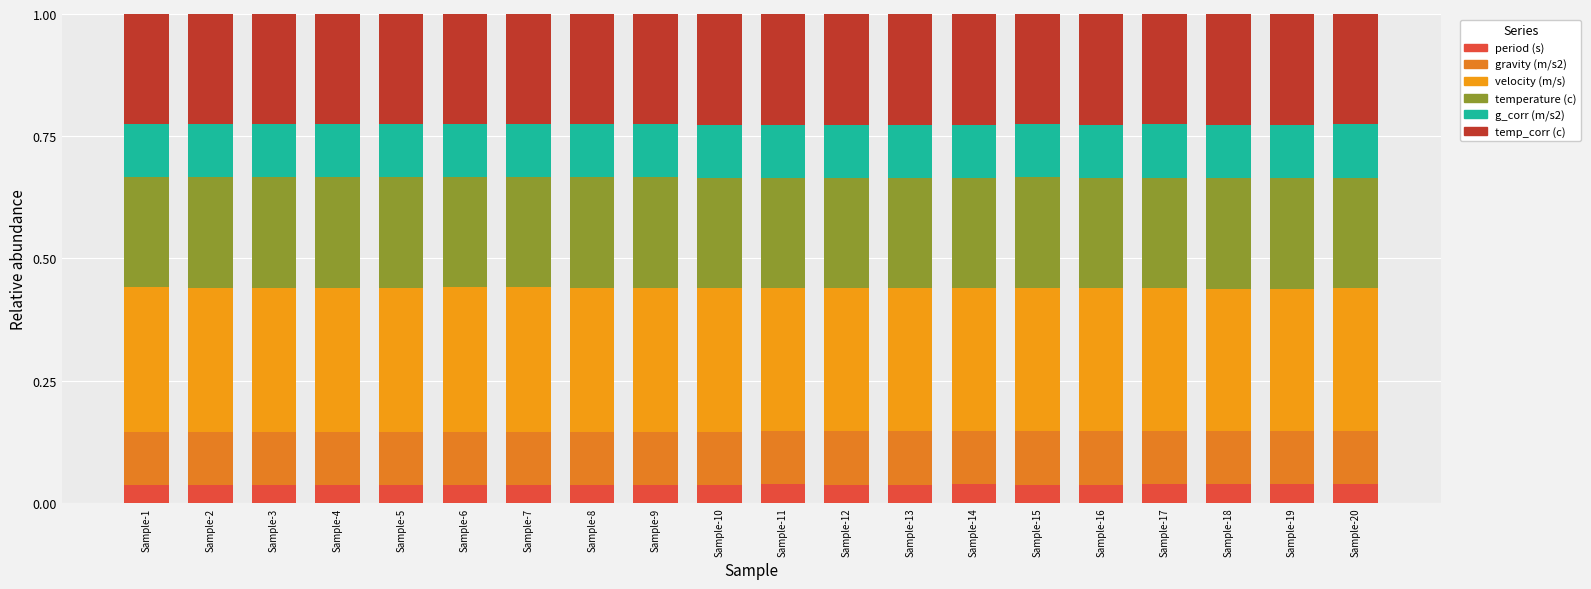

What are all the series names shown in the legend?

period (s), gravity (m/s2), velocity (m/s), temperature (c), g_corr (m/s2), temp_corr (c)